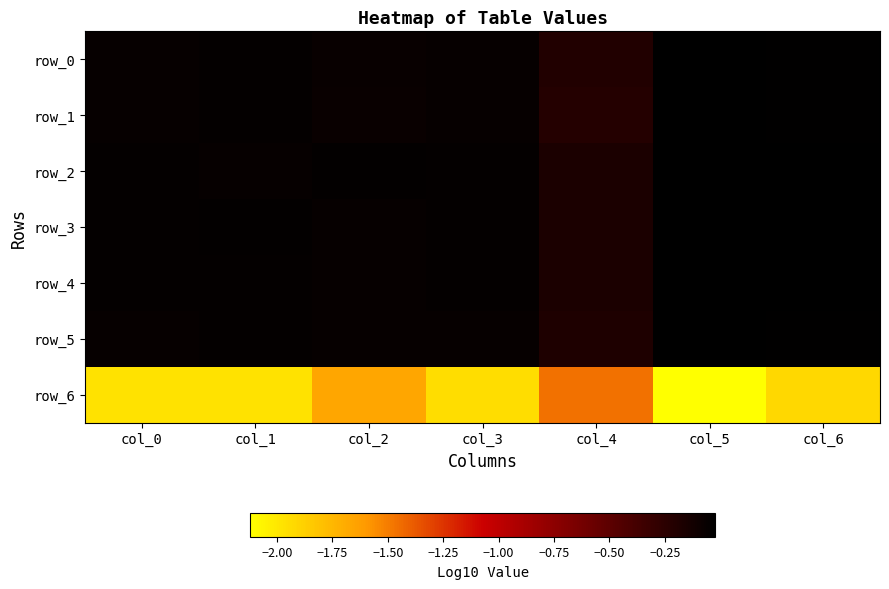

At how many categories does at least one series exceed -1?

7